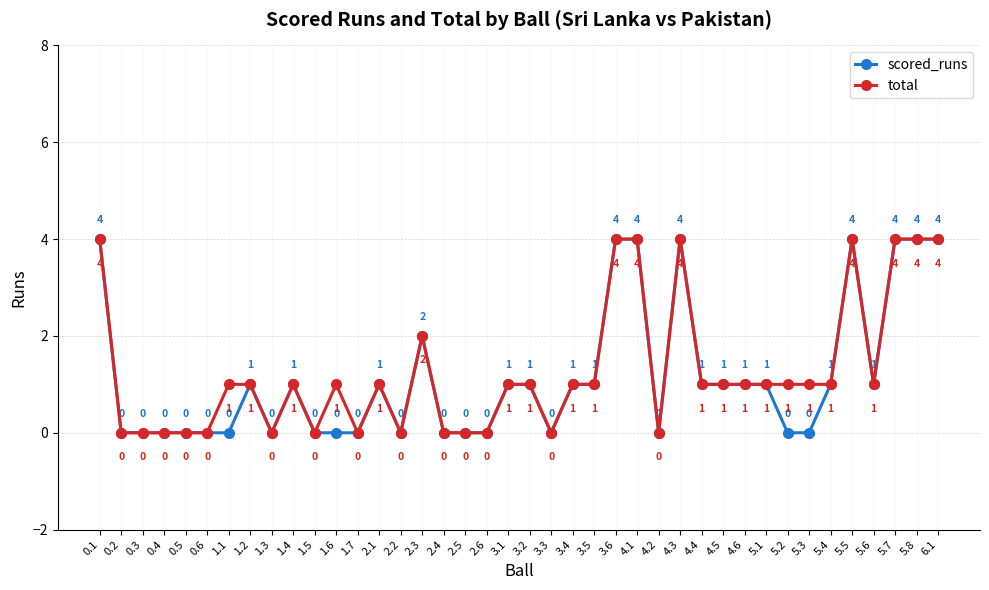

Is the value of scored_runs at 2.3 greater than the value of total at 3.1?

Yes